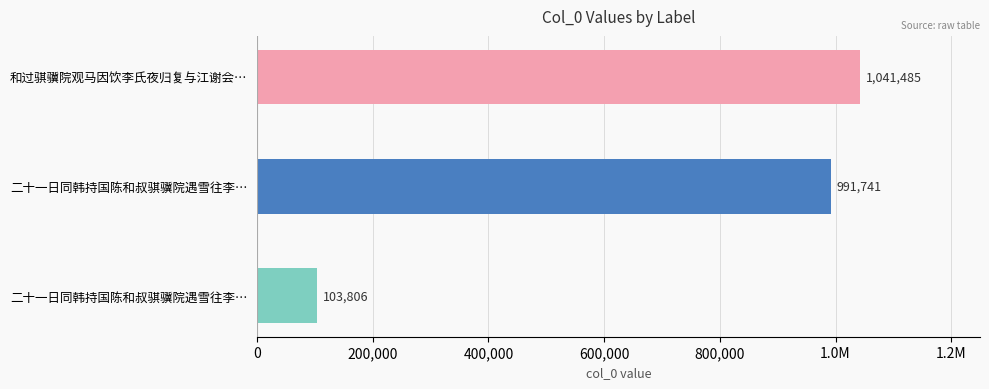

Does the chart contain any negative values?

No